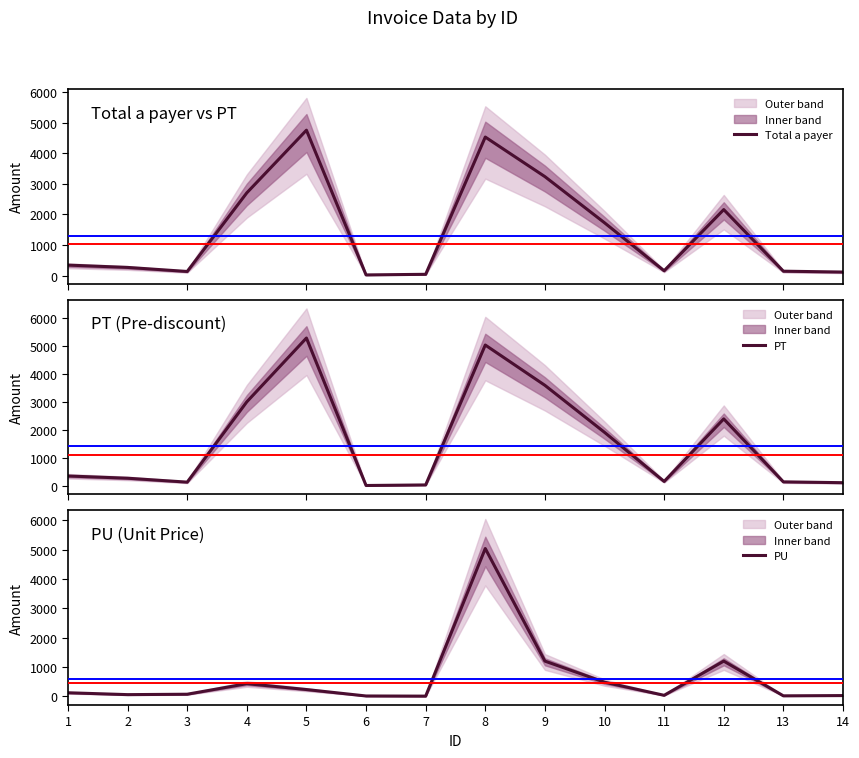

Is this an area chart (filled region under the line)?

No